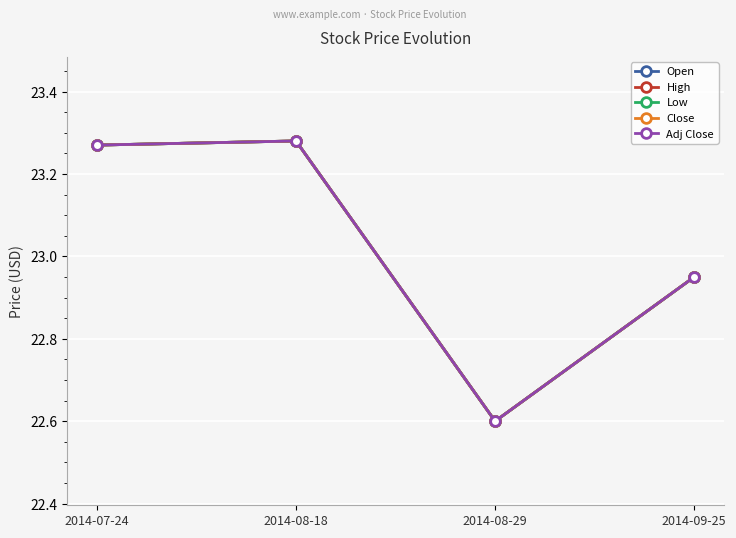

At which category does High reach its first local peak?

2014-08-18